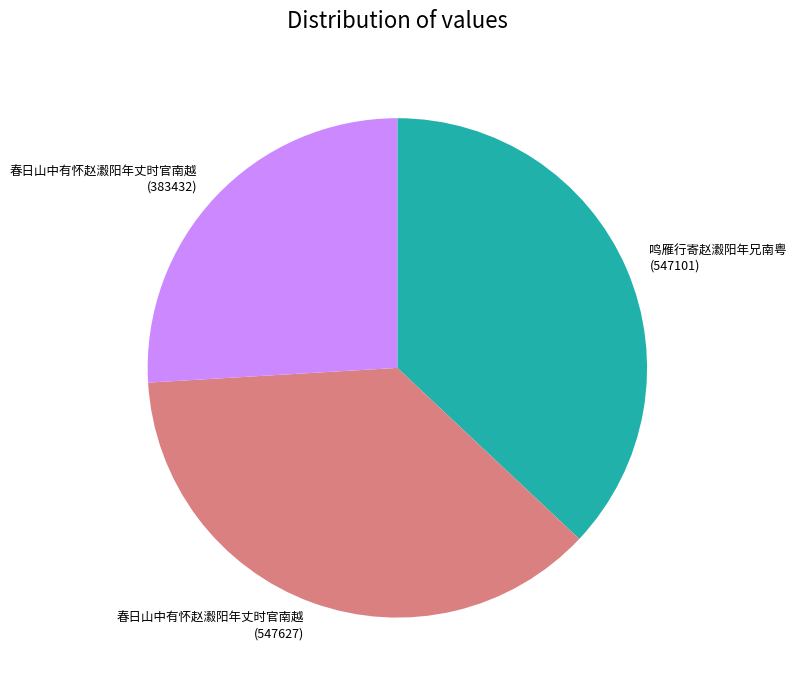

Is it true that 鸣雁行寄赵瀫阳年兄南粤 (547101) is 45% of the pie?

False